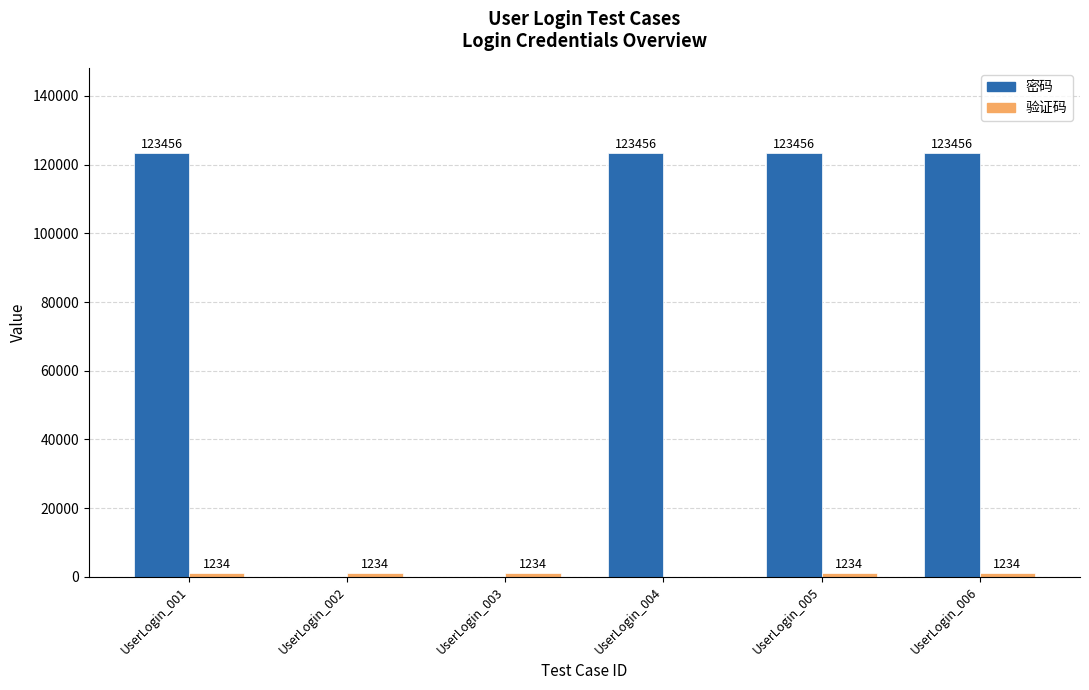

The 密码 series shows 72470 at UserLogin_005. True or false?

False